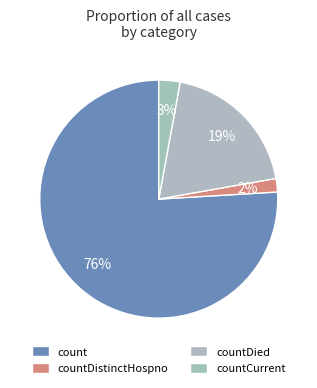

What is the majority slice?

count